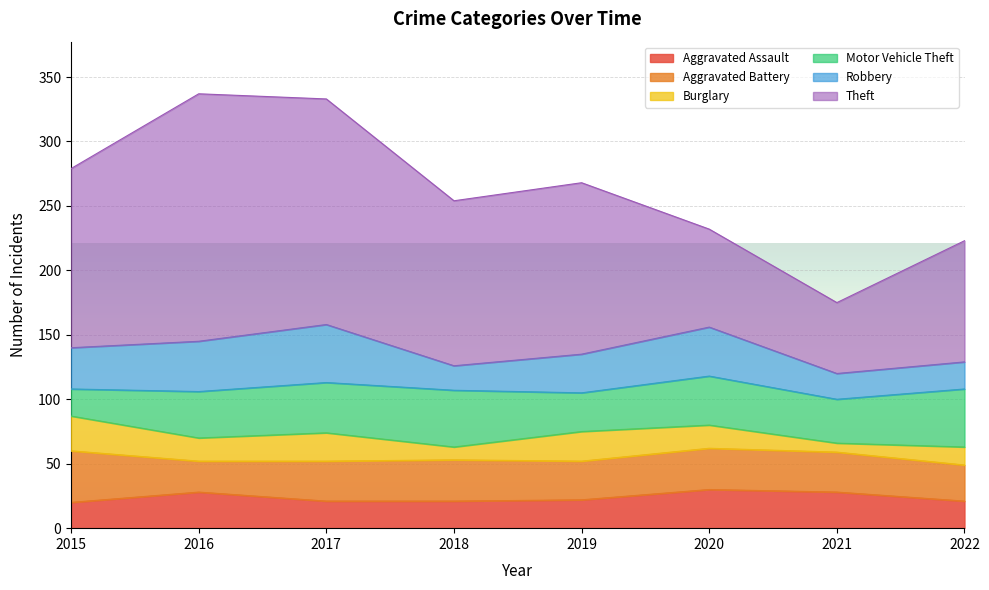

What is the greatest value displayed?

192